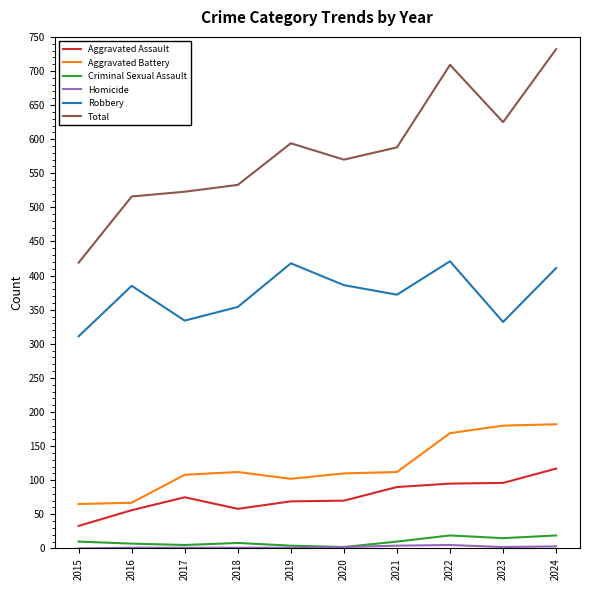

In Aggravated Battery, how many points are lower than both neighbors (excluding endpoints)?

1